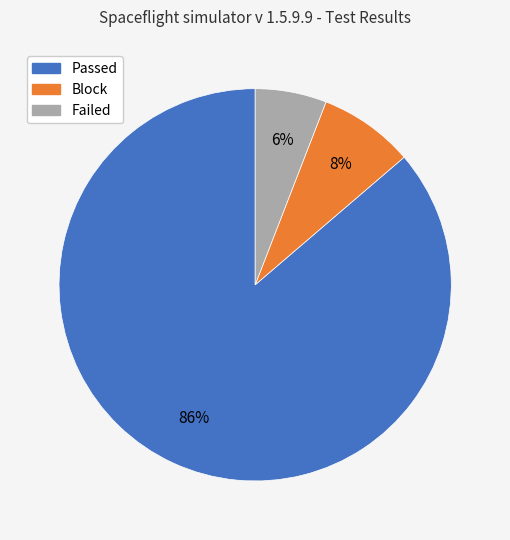

Is there any slice that represents more than half of the pie?

Yes